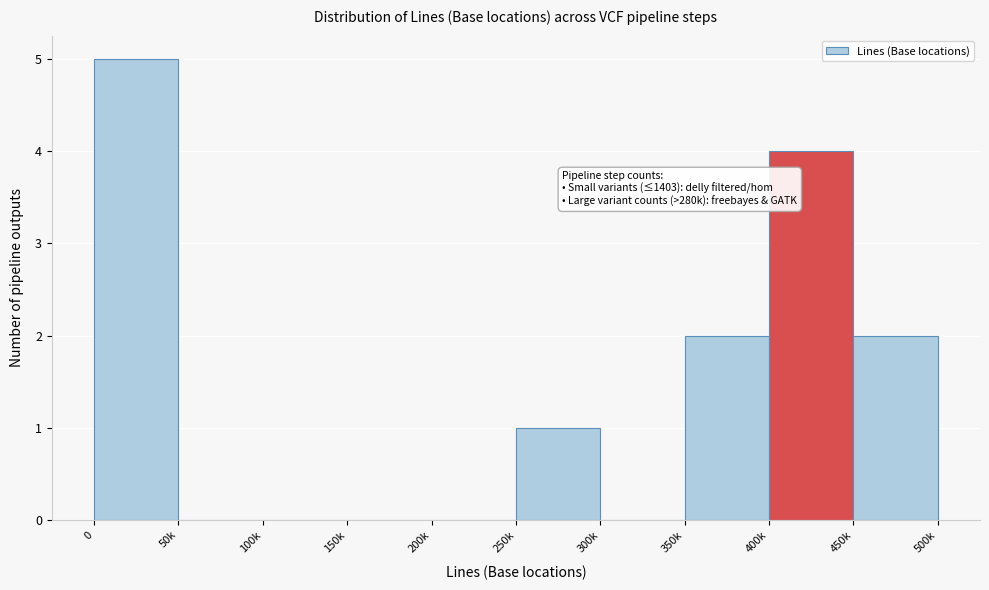

Reading left to right, list all the values displayed in this chart.

0=5	50k=0	100k=0	150k=0	200k=0	250k=1	300k=0	350k=2	400k=4	450k=2